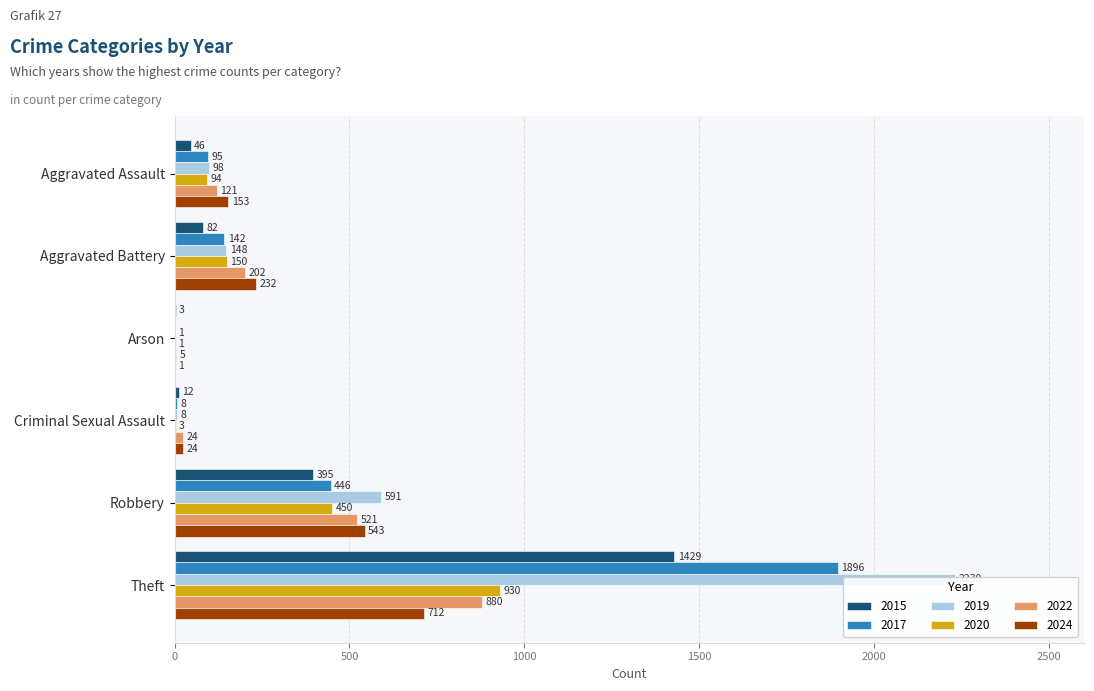

What is the label of the 4th bar from the left?

Criminal Sexual Assault